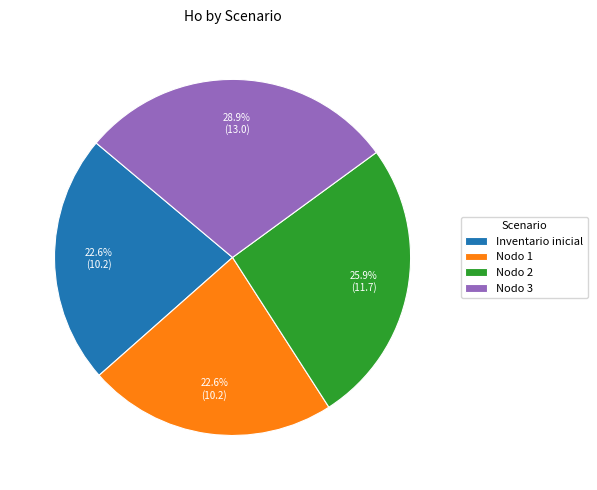

True or false: Inventario inicial accounts for 37% of the total.

False